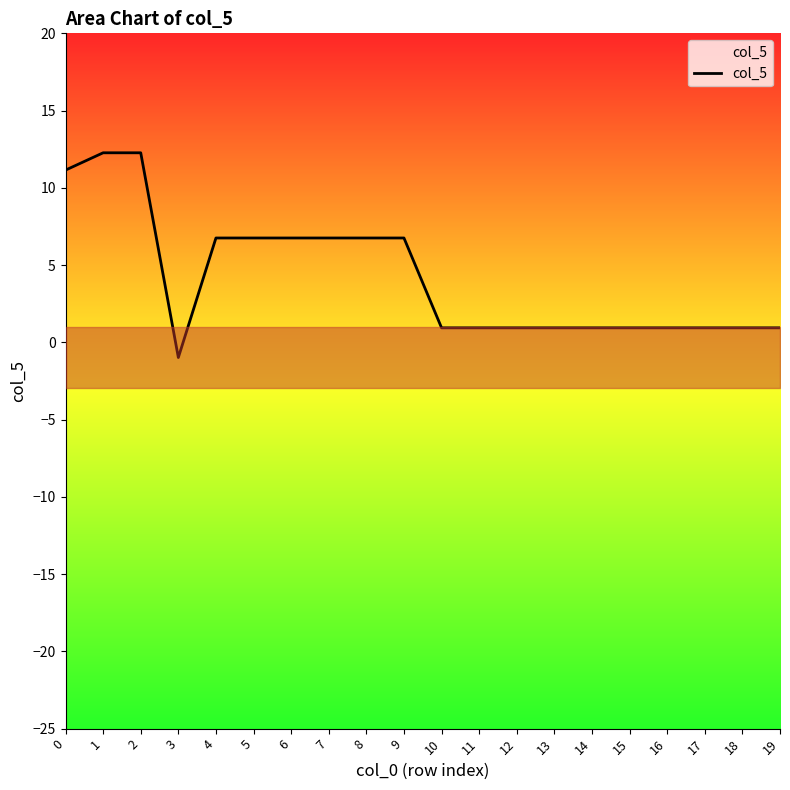

Does the chart have visible grid lines?

No